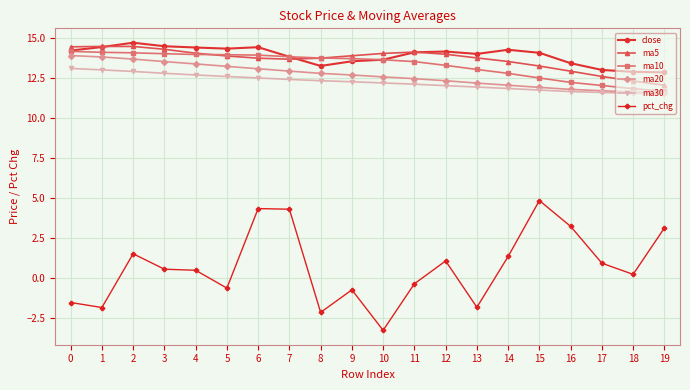

Which series has the widest spread of values?

pct_chg